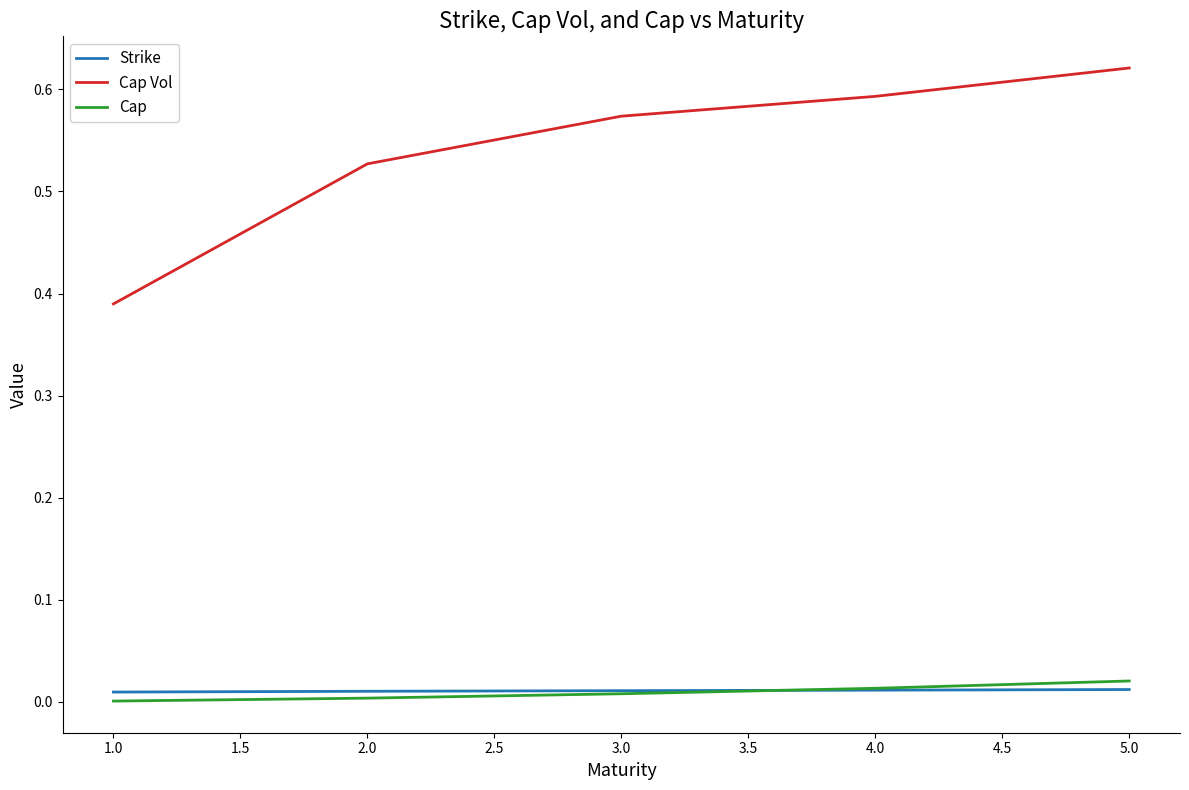

What position from the left is 2.0?

2